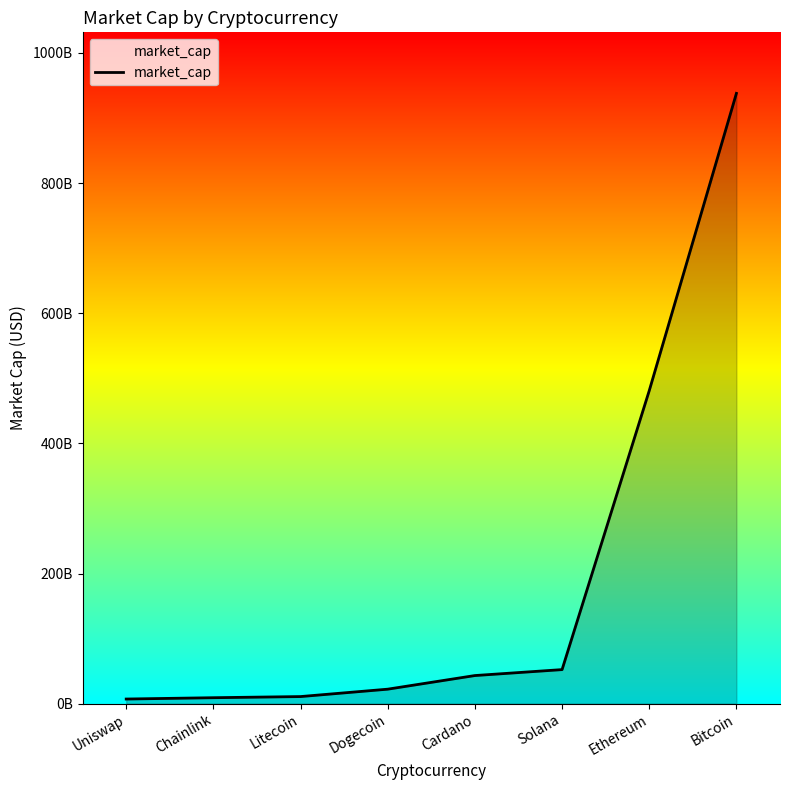

List the labels in order of value, smallest first.

Uniswap, Chainlink, Litecoin, Dogecoin, Cardano, Solana, Ethereum, Bitcoin